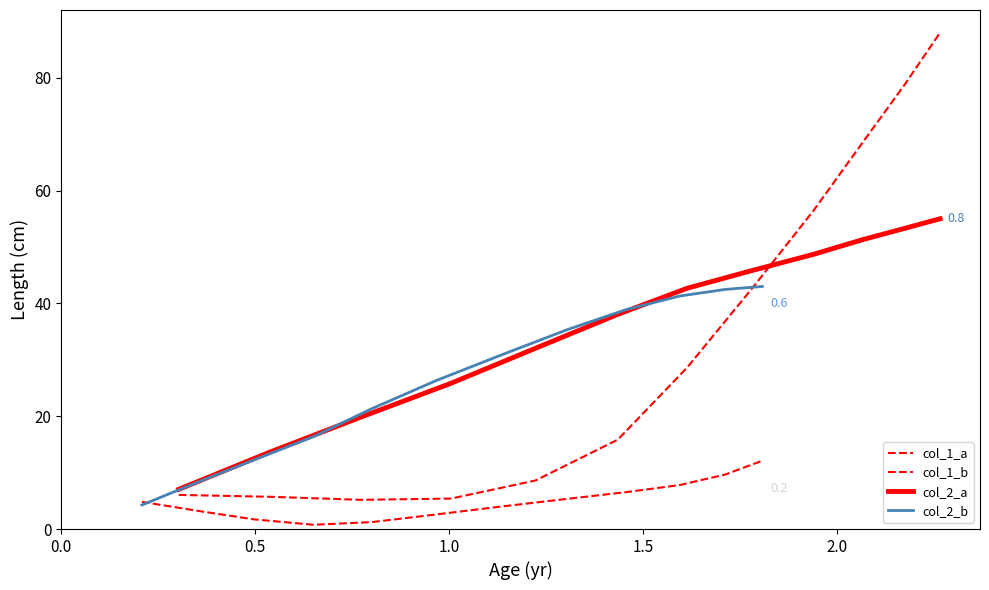

True or false: col_2_b has more than 2 interior local peaks.

False